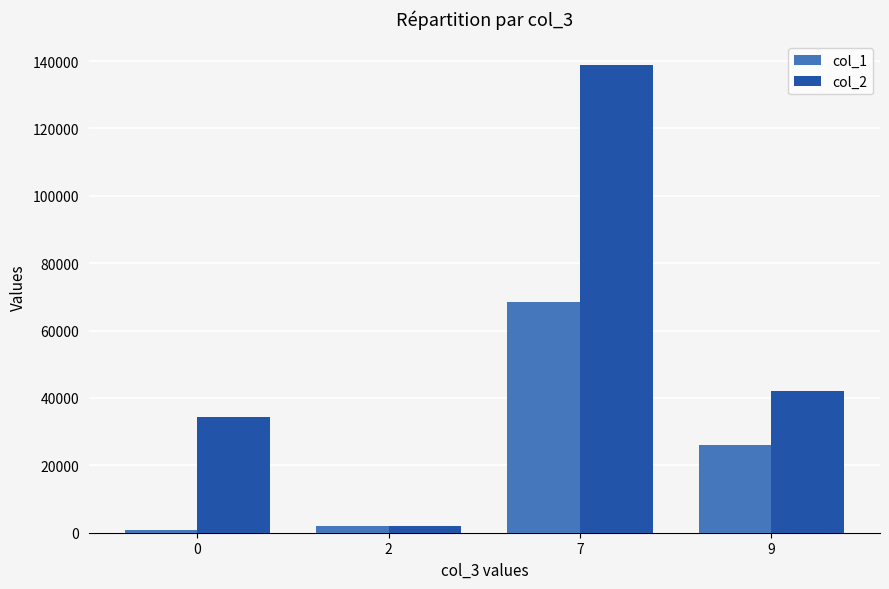

What is the difference between the maximum and minimum values in the col_2 series?

137025